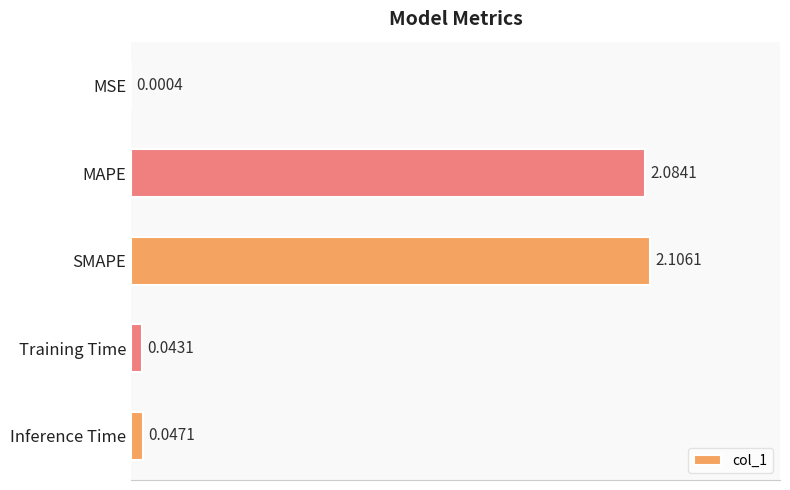

How many distinct data groups are displayed?

1